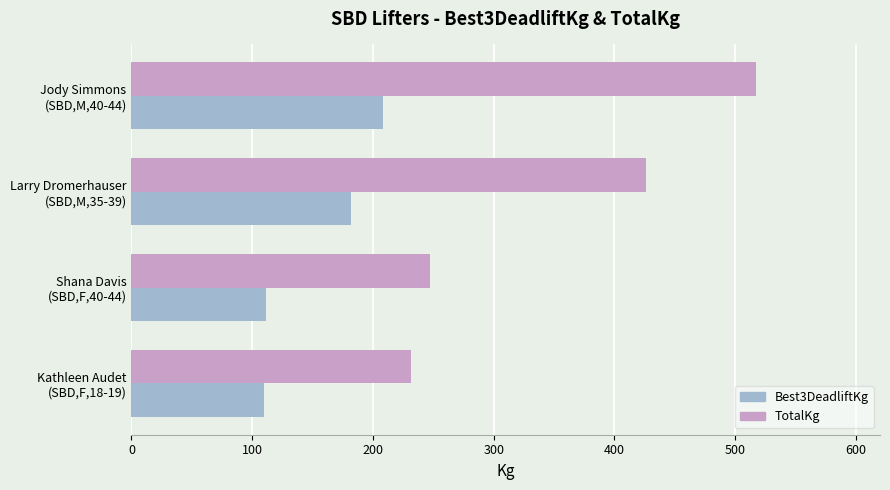

Which series has the largest range (max minus min)?

TotalKg